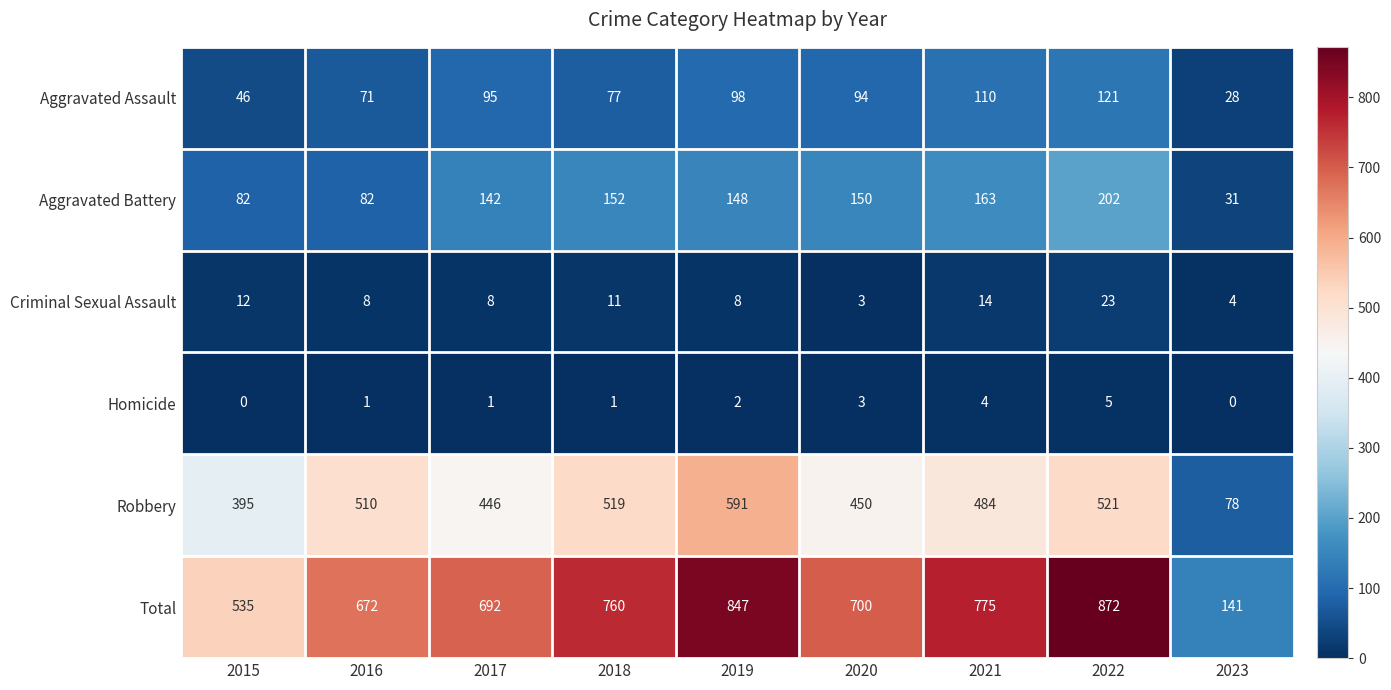

Rank the categories by Aggravated Assault value from lowest to highest.

2023, 2015, 2016, 2018, 2020, 2017, 2019, 2021, 2022